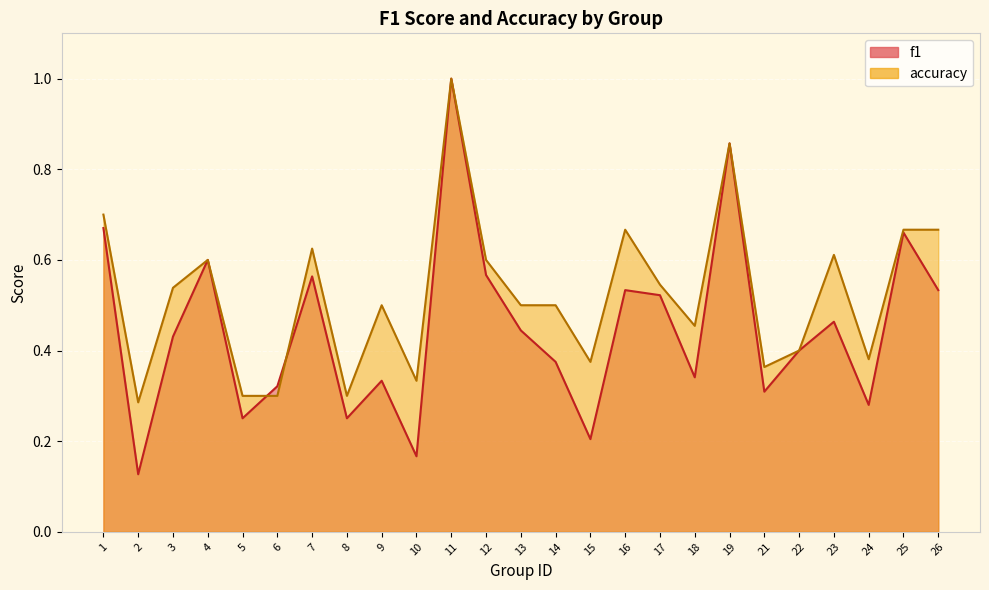

What is the total value across all series at 4?

1.2